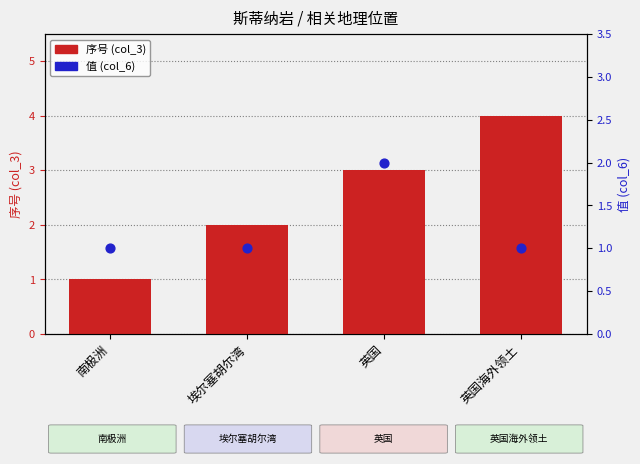

What are all the series names shown in the legend?

序号 (col_3), 值 (col_6)